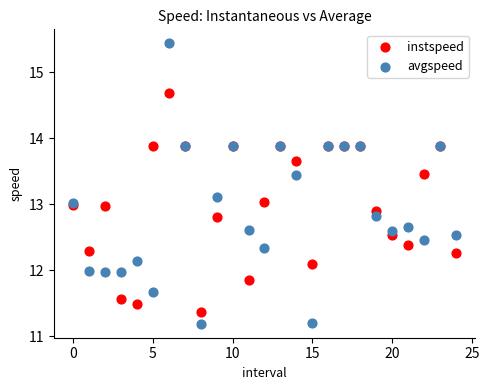

What are all the series names shown in the legend?

instspeed, avgspeed